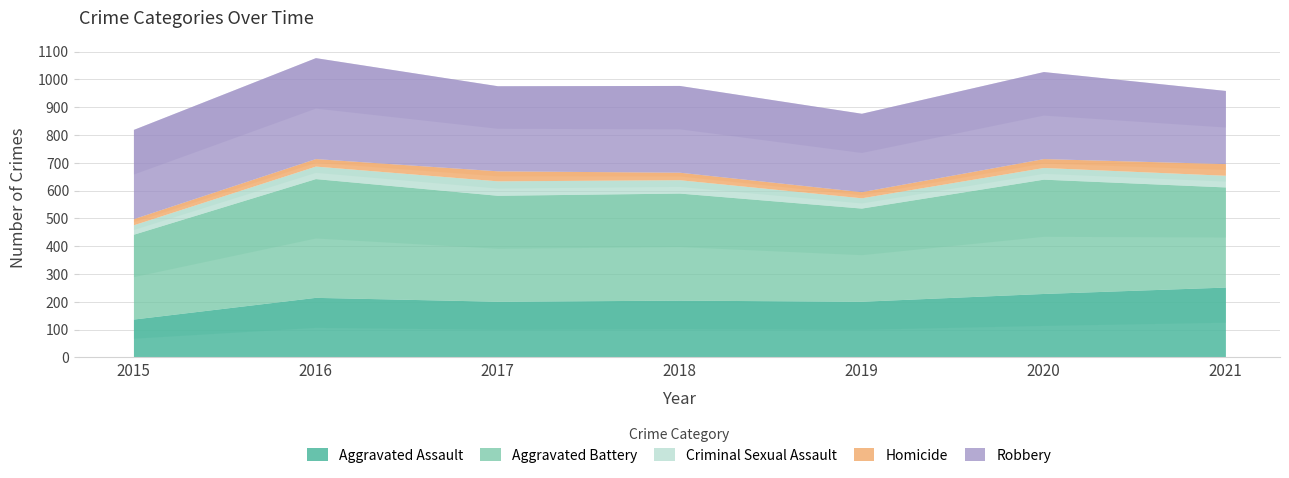

Is the value of Criminal Sexual Assault at 2020 greater than the value of Aggravated Assault at 2017?

No